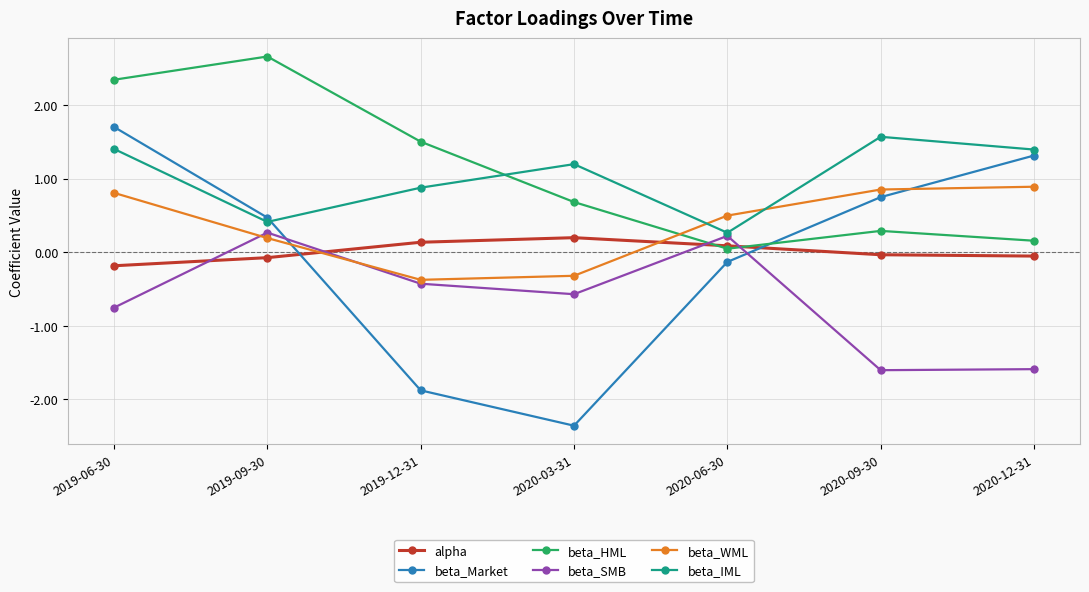

Does the chart display data point markers on the line(s)?

Yes